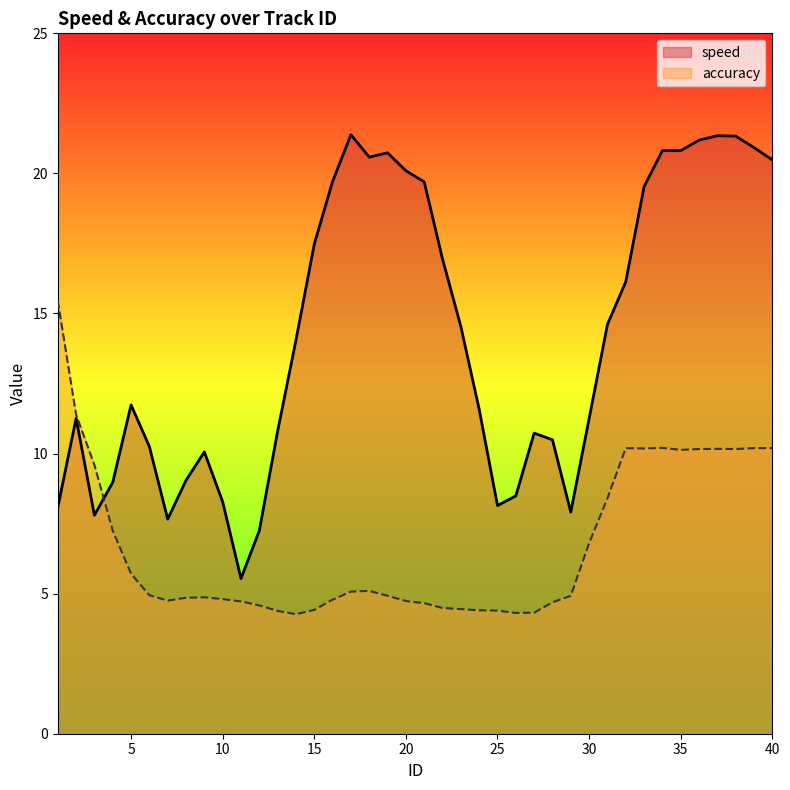

What are all the series names shown in the legend?

speed, accuracy